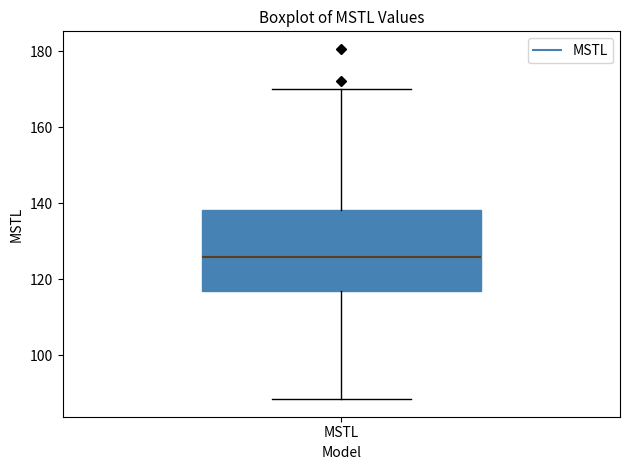

Transcribe this box plot: give where the median line is, the range the box spans, and where the two whiskers end, as read against the y-axis. The values are not printed on the chart, so give them approximately, as read against the axis.

median 126, box 116 to 138, whiskers 88 to 170